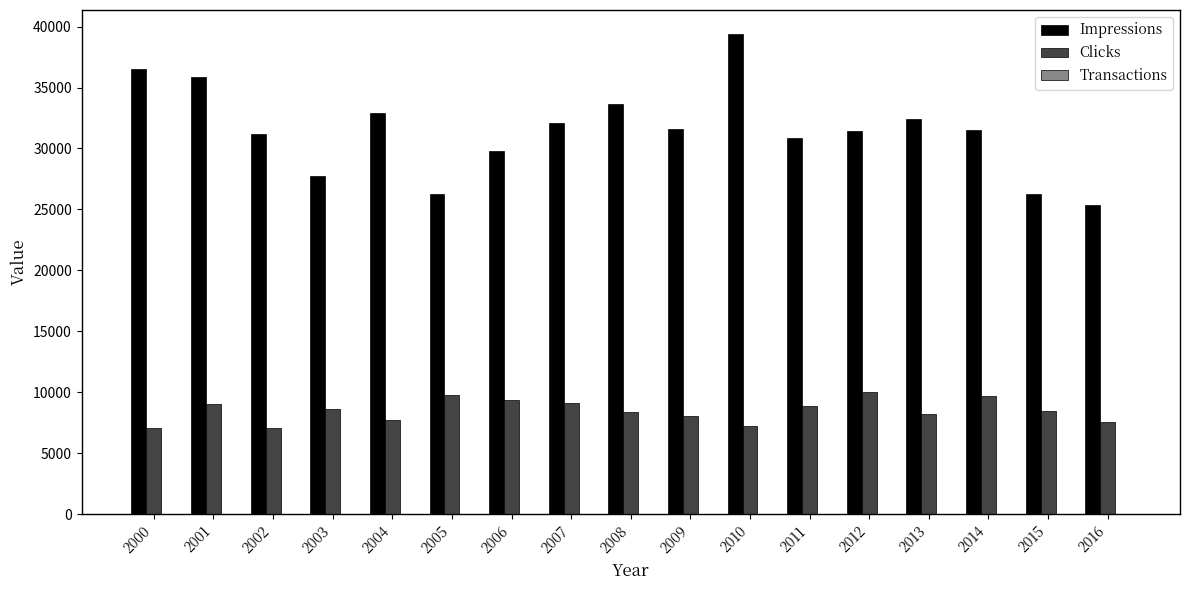

The Clicks series shows 4721 at 2000. True or false?

False